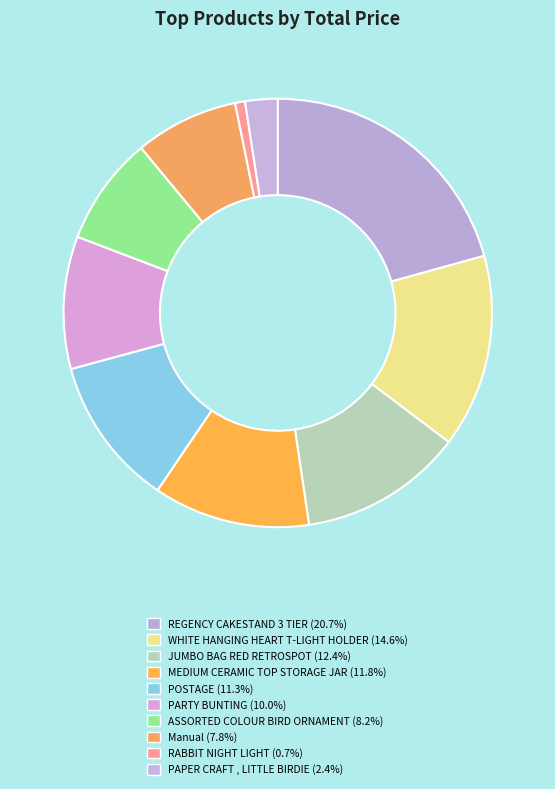

Which category has the smallest portion of the pie?

RABBIT NIGHT LIGHT